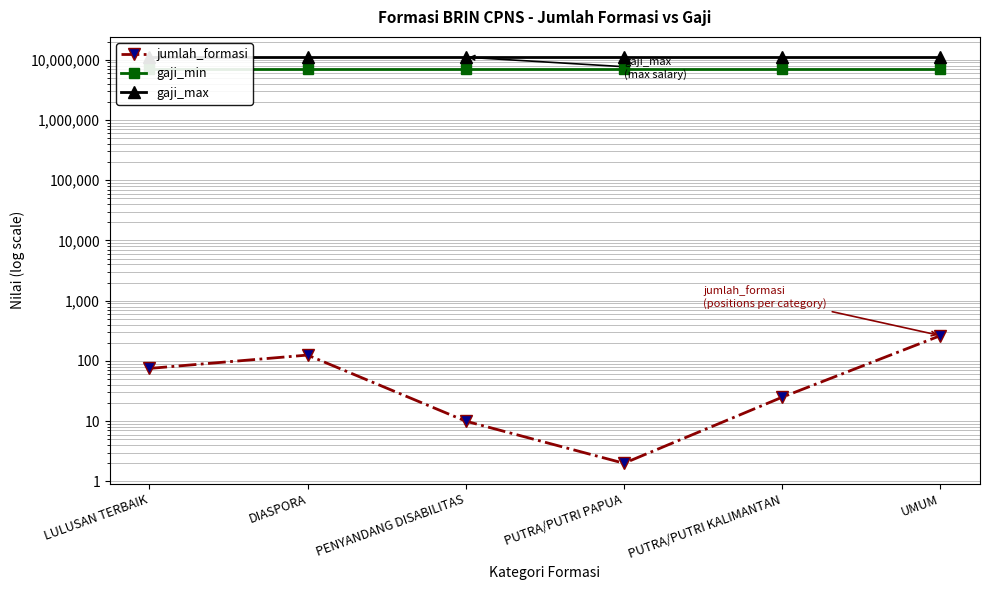

What is the value of the gaji_min point at the 4th from the left?

7000000